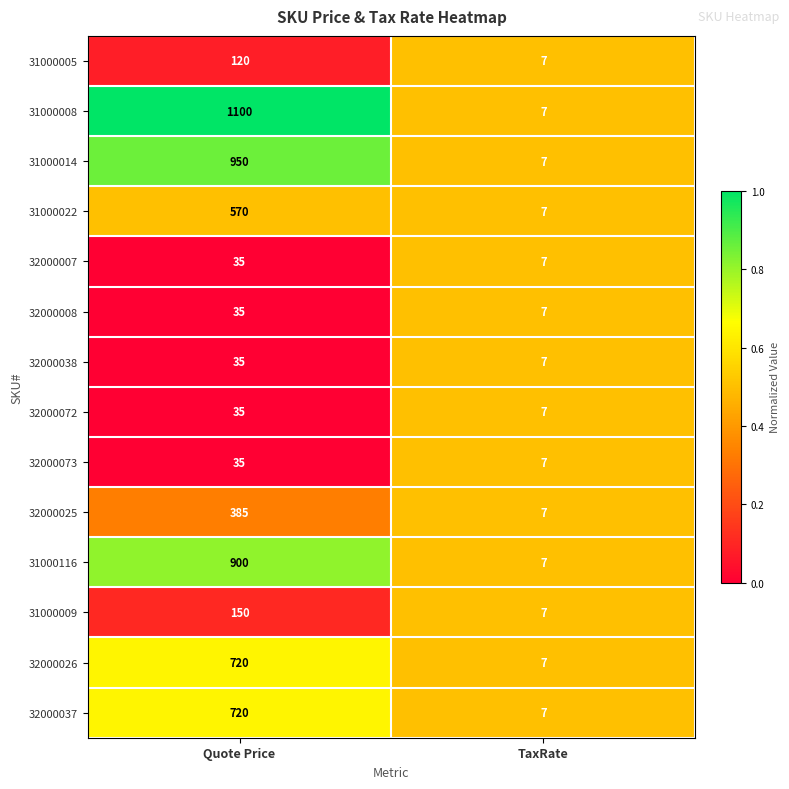

What is the greatest value displayed?

1100